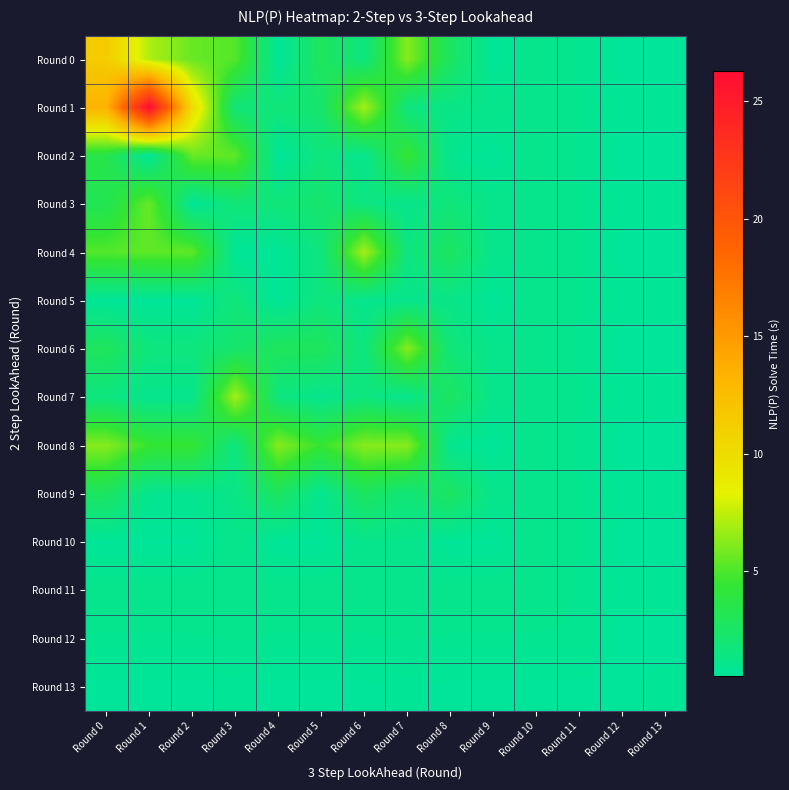

Which has a higher value, Round 9 or Round 4?

Round 4